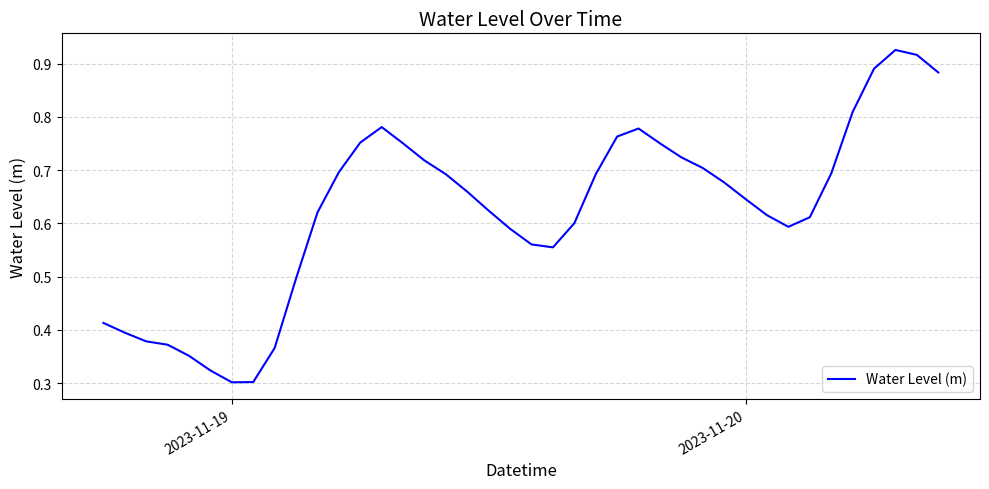

What is the greatest value displayed?

0.9